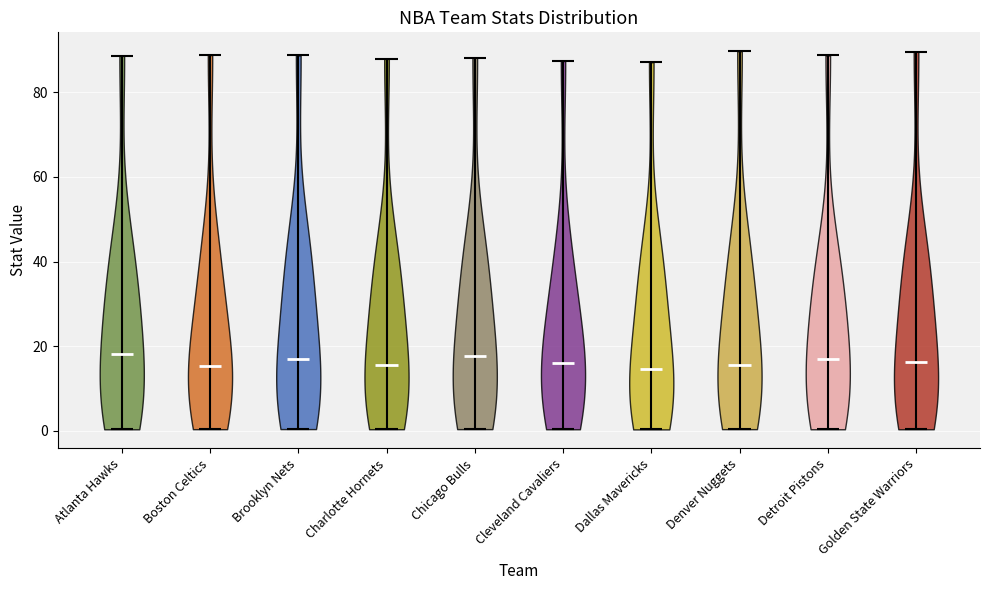

What is the lowest point the violin for Brooklyn Nets reaches on the y-axis? The values are not printed on the chart, so give them approximately, as read against the axis.

0